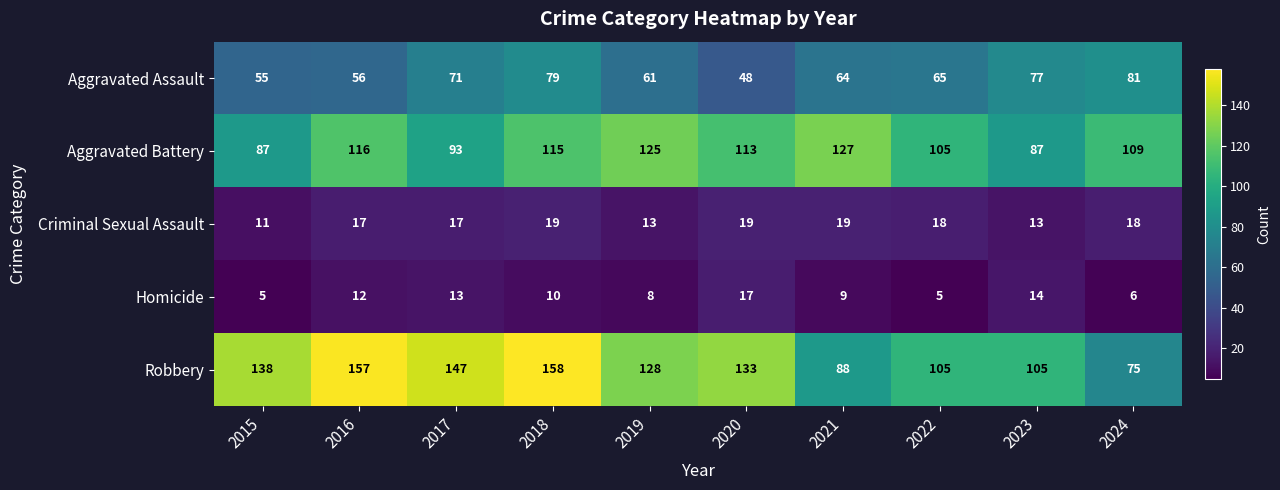

What is the difference between the maximum and minimum values in the Robbery series?

83